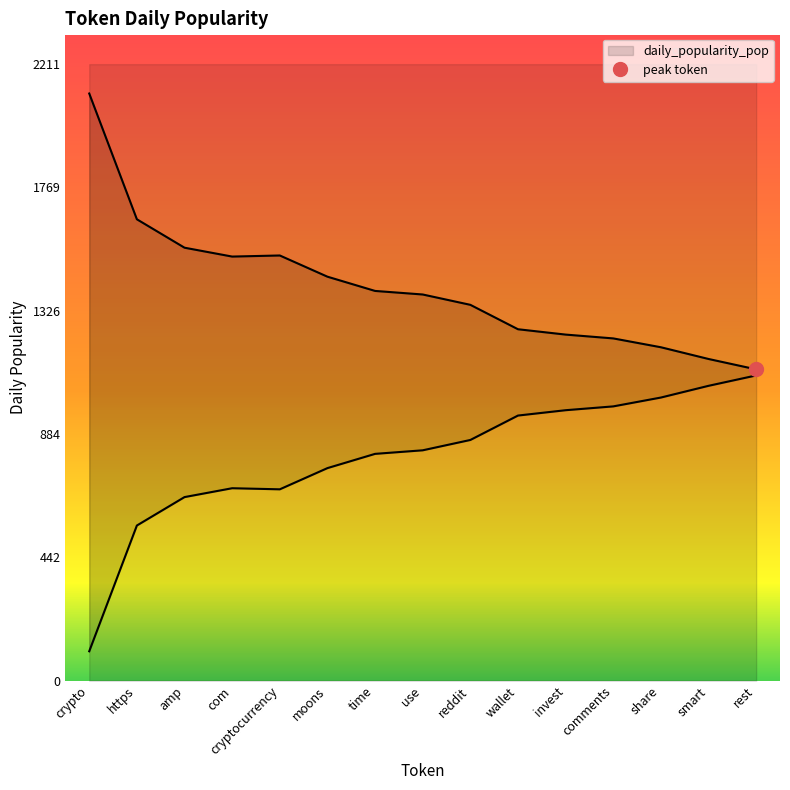

Reading left to right, transcribe all the data shown in this chart.

2106.0	1654.9	1552.9	1521.1	1525.0	1449.0	1397.9	1385.1	1348.0	1260.4	1241.3	1227.6	1195.8	1153.8	1116.5